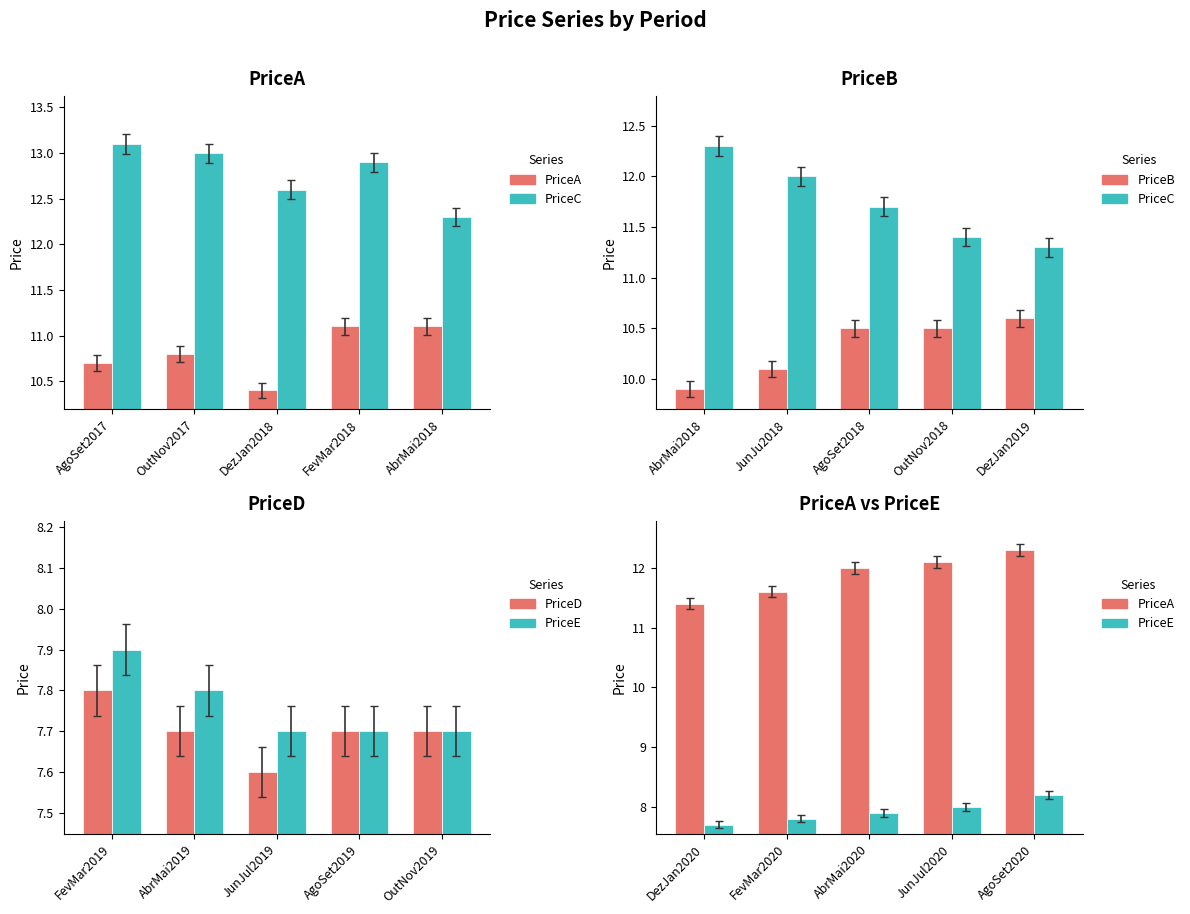

Between DezJan2020 and JunJul2020, which is larger?

JunJul2020